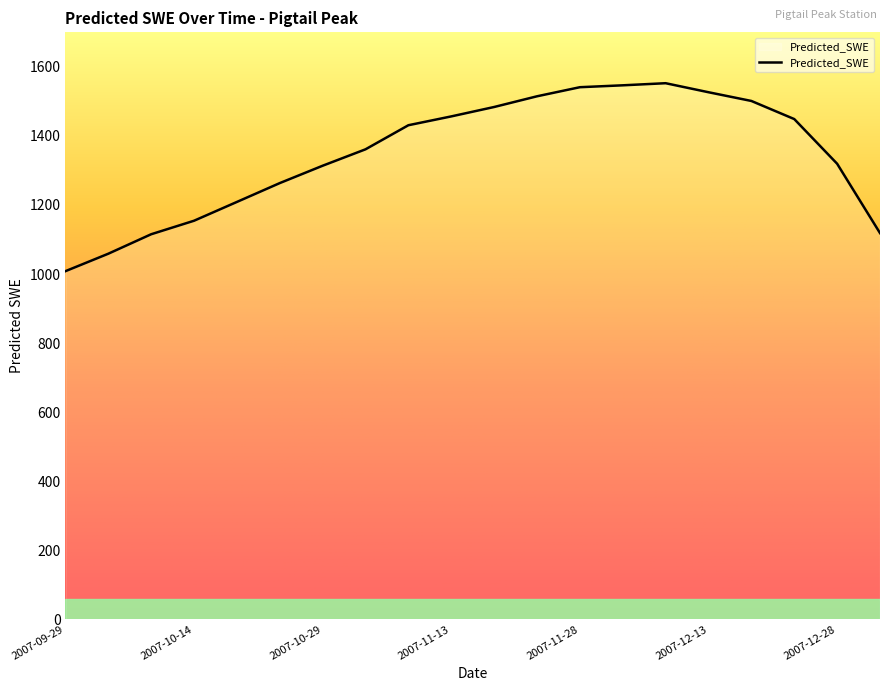

What is the smallest value displayed?

1008.2